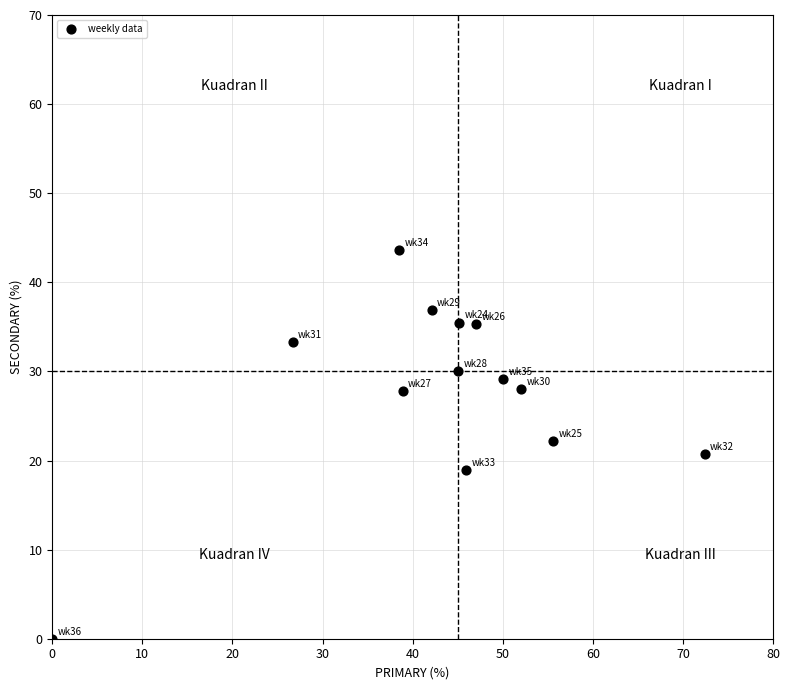

What is the range of Y values (max minus min)?

43.6